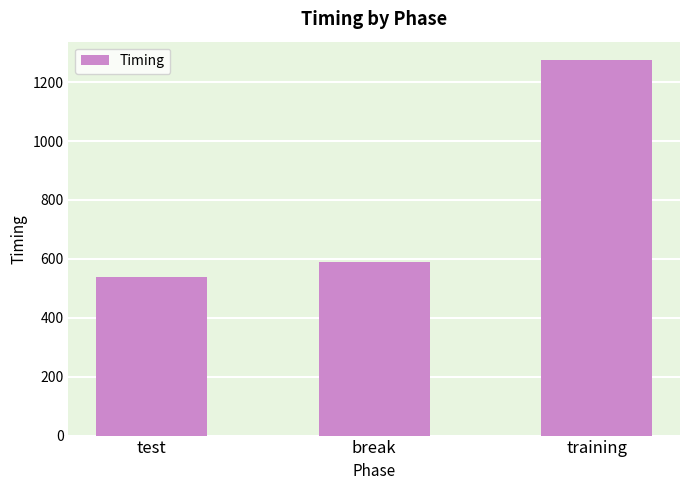

Are the bars horizontal?

No